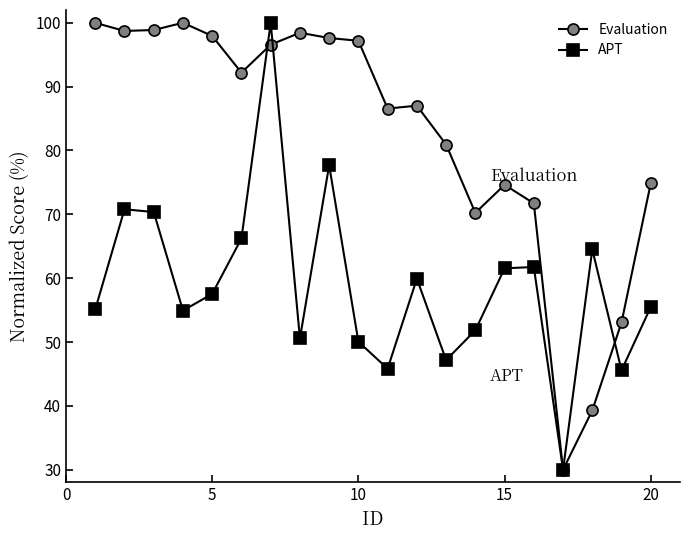

How many lines are shown in the chart?

2